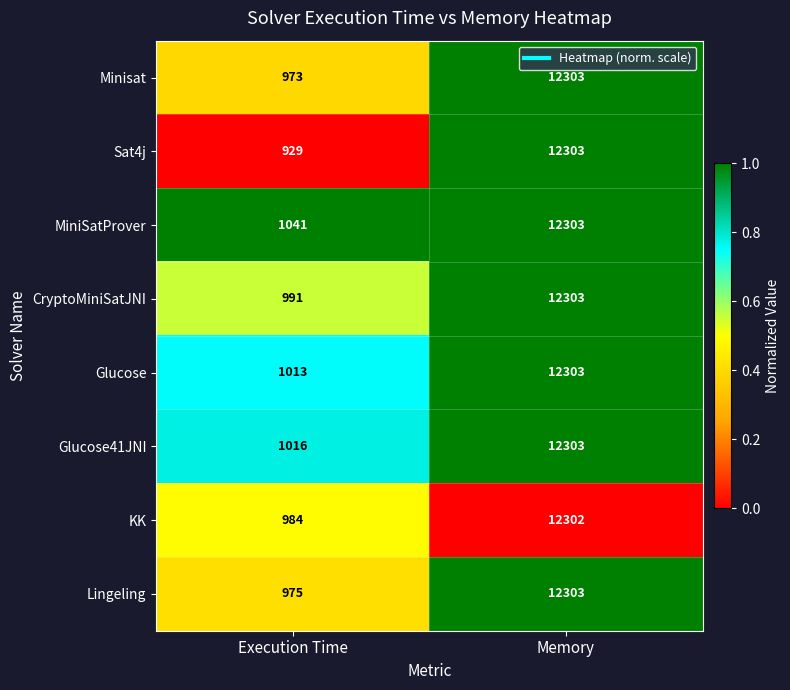

What is the difference between the highest and lowest values at Execution Time?

112